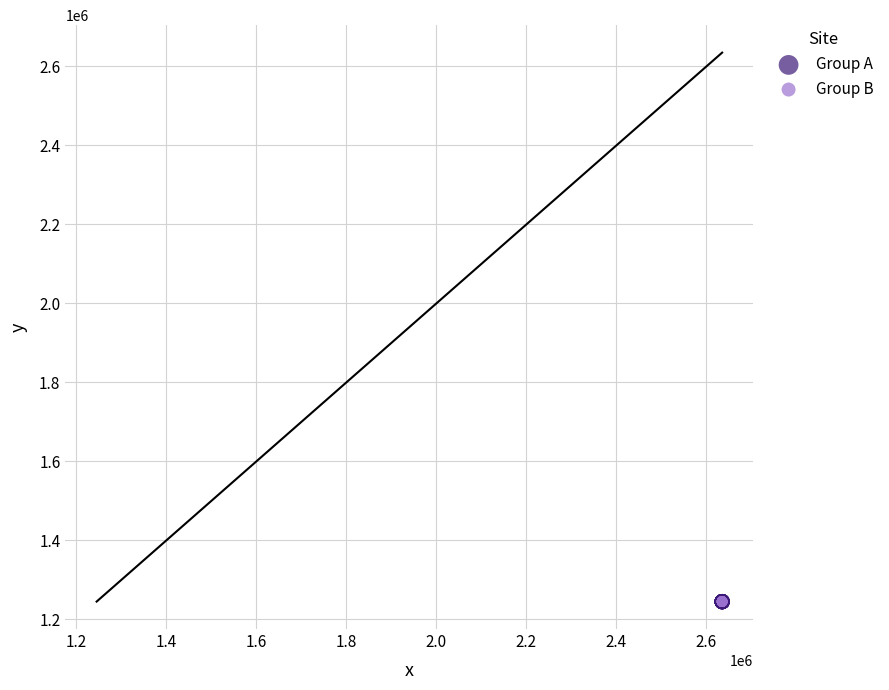

What are all the series names shown in the legend?

Group A, Group B